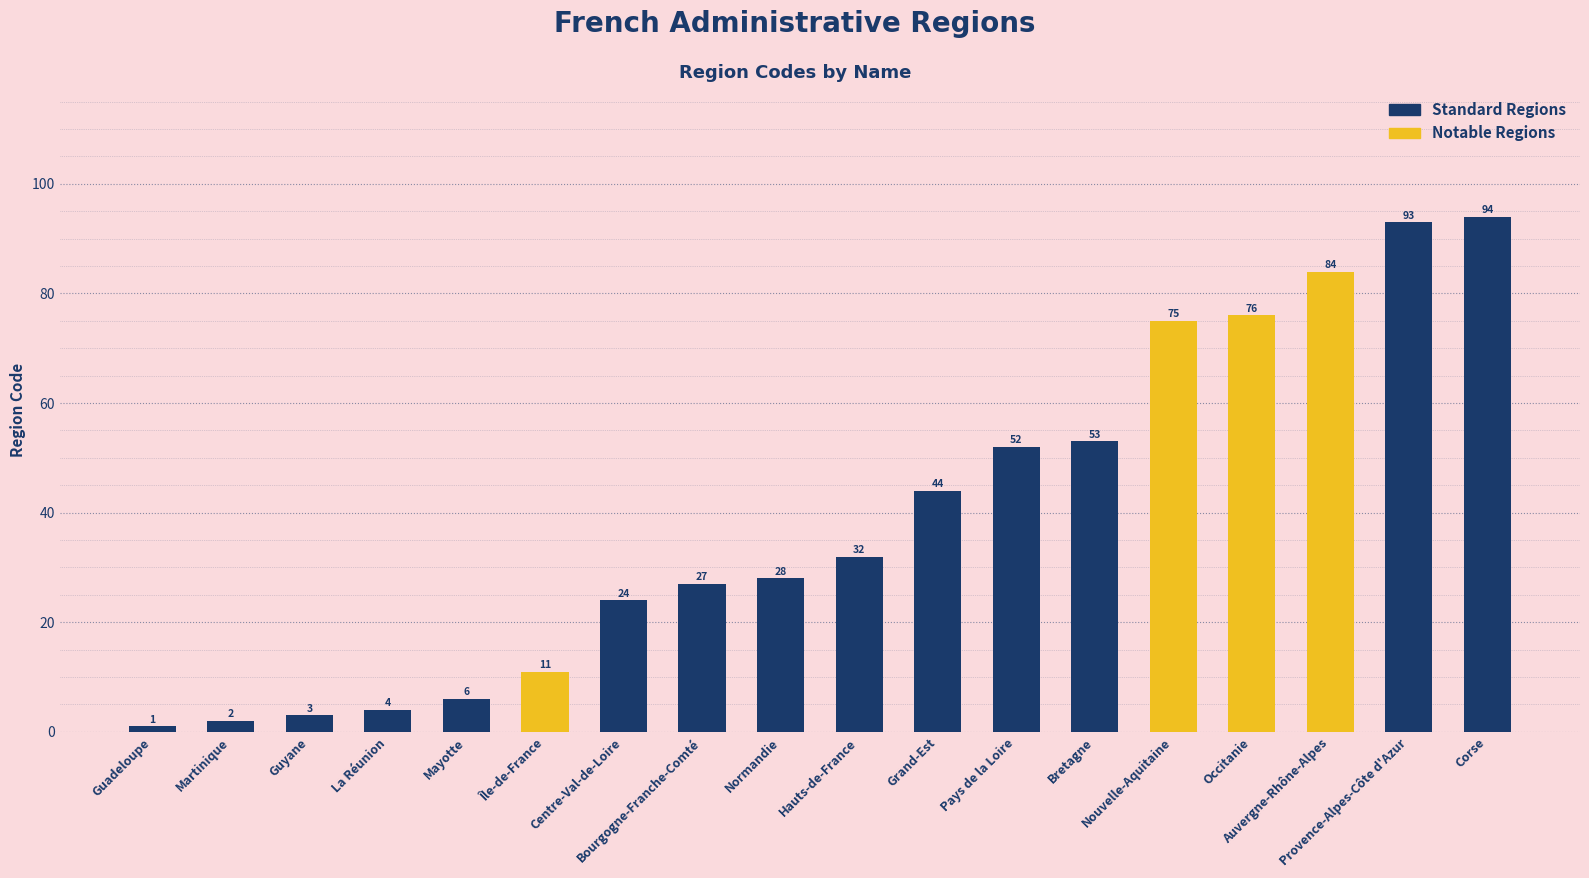

What is the maximum value shown in the chart?

94